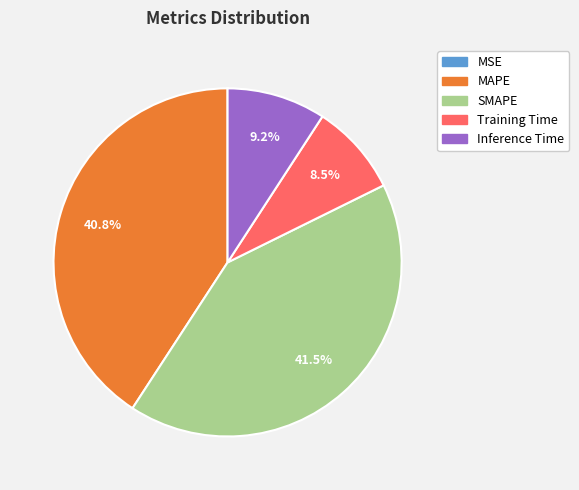

Which slice is the largest?

SMAPE